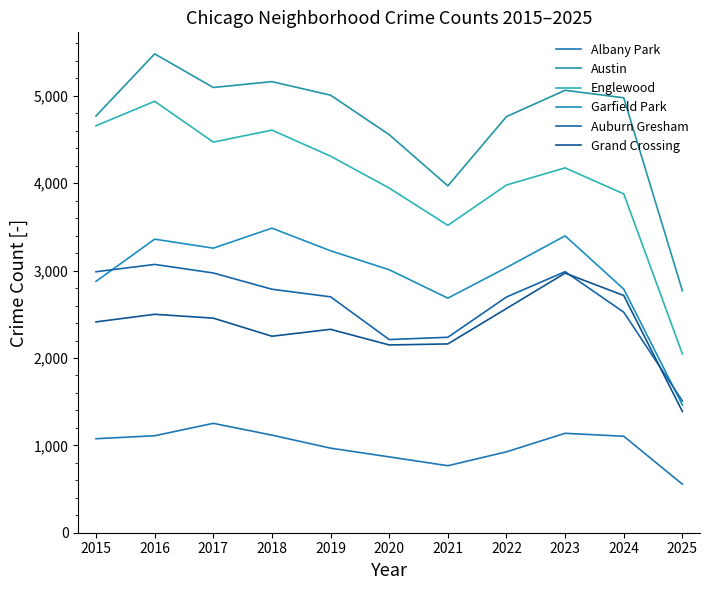

The value of Austin at 2018 is 9142. True or false?

False